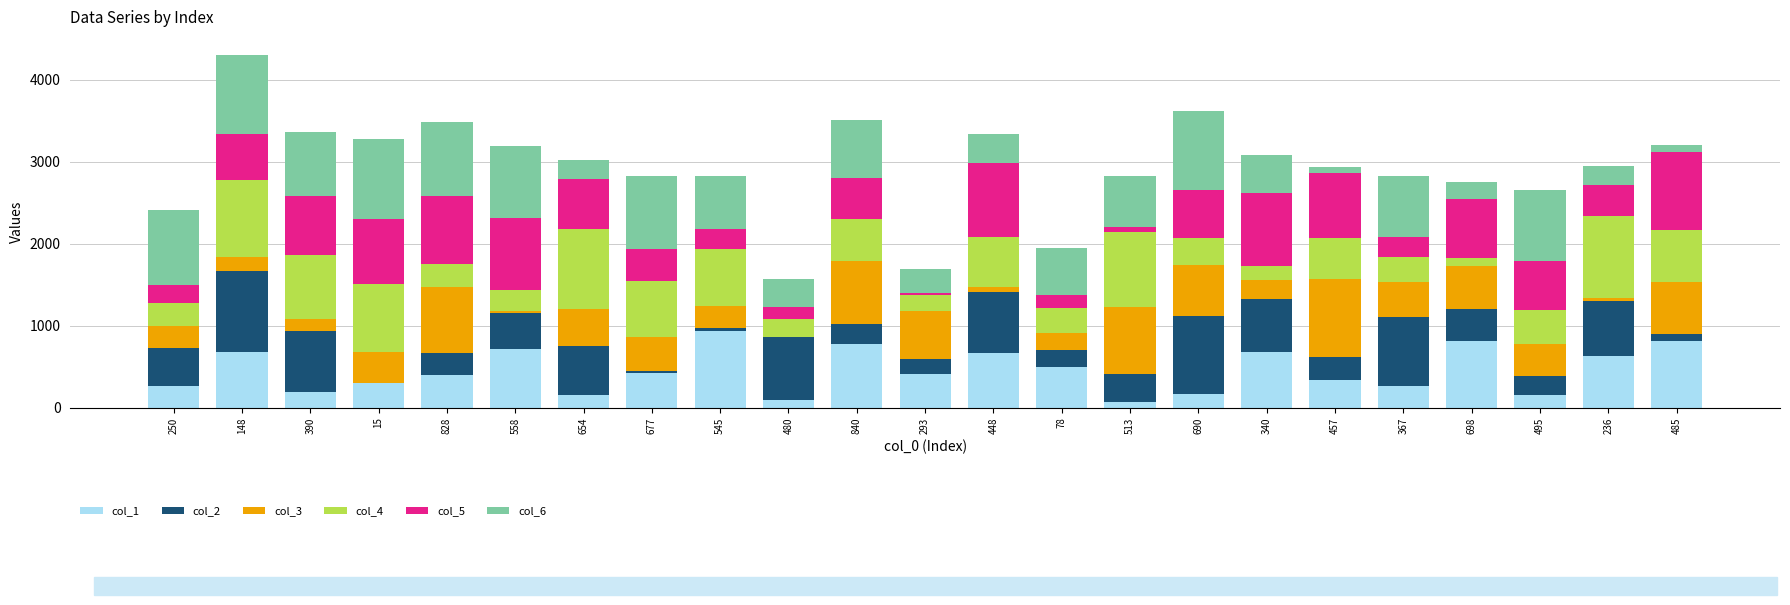

Are the bars horizontal?

No